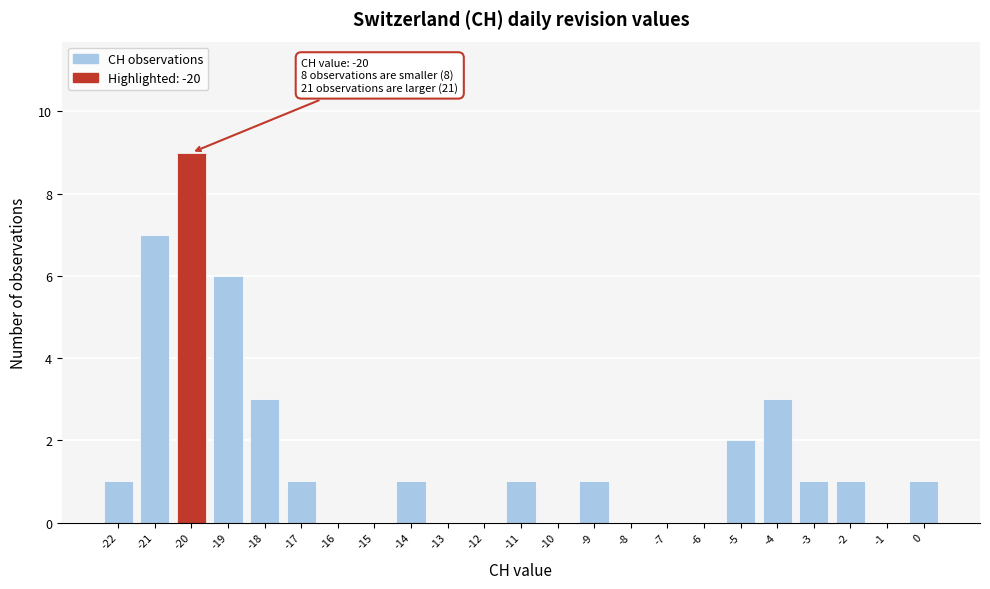

Over which range of the x-axis is the bar tallest?

-20.5 to -19.5